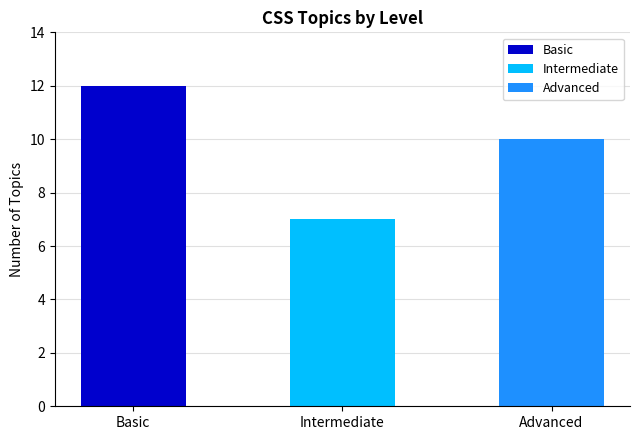

Which category has the highest value across all series?

Basic